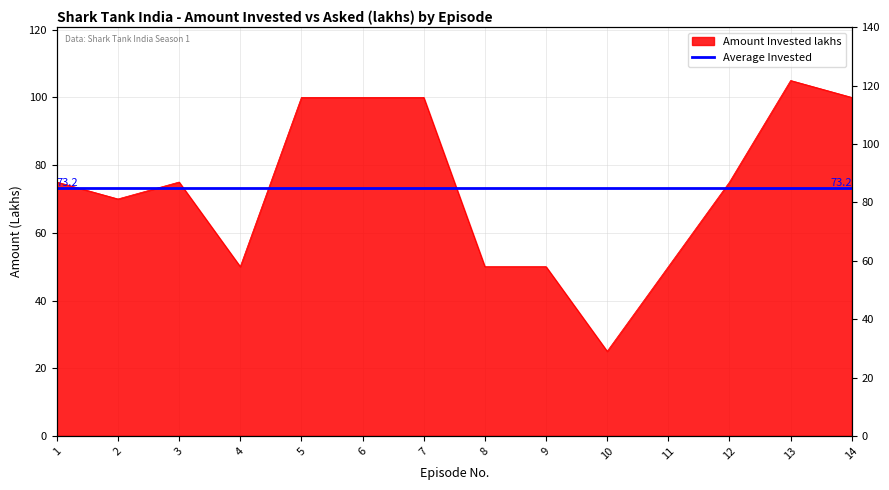

Which label corresponds to the largest value in the chart?

13